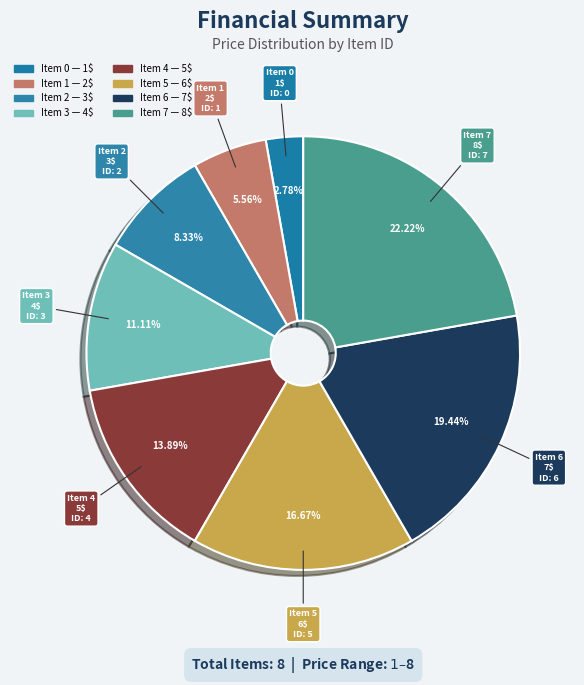

Does any single category account for the majority?

No